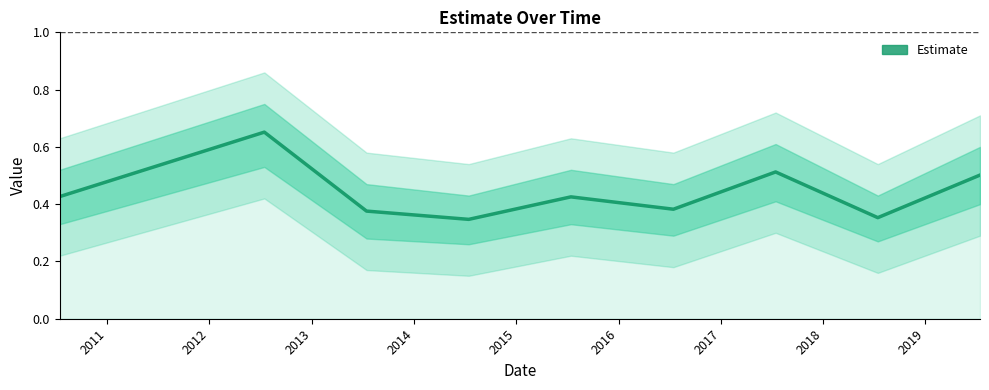

How many values are between 0 and 1?

9